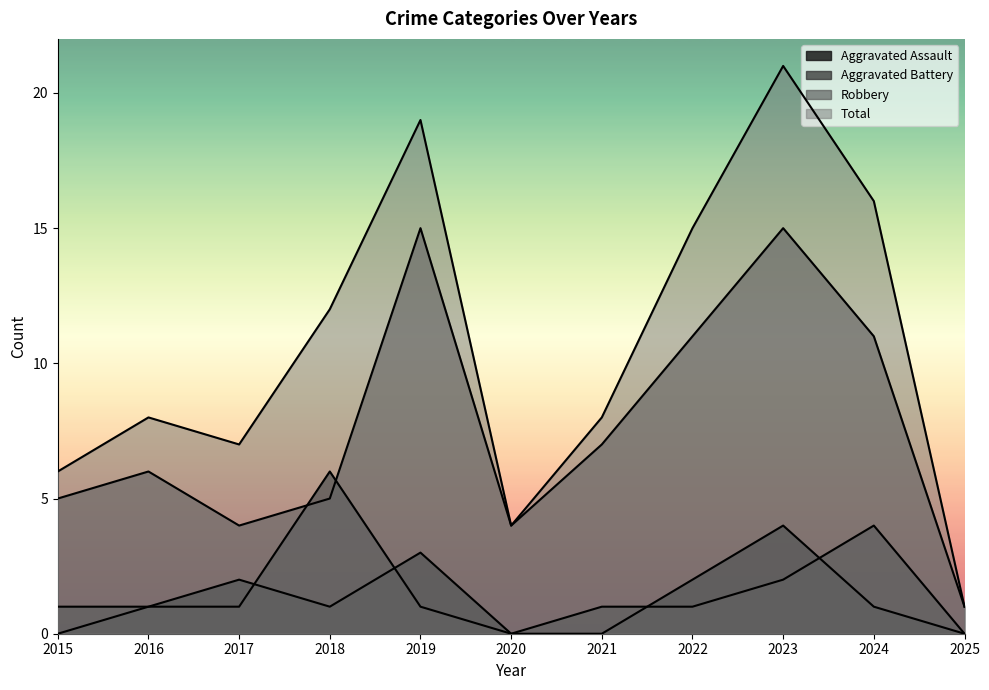

List the labels in order of Aggravated Assault value, smallest first.

2015, 2020, 2021, 2025, 2016, 2018, 2024, 2017, 2022, 2019, 2023